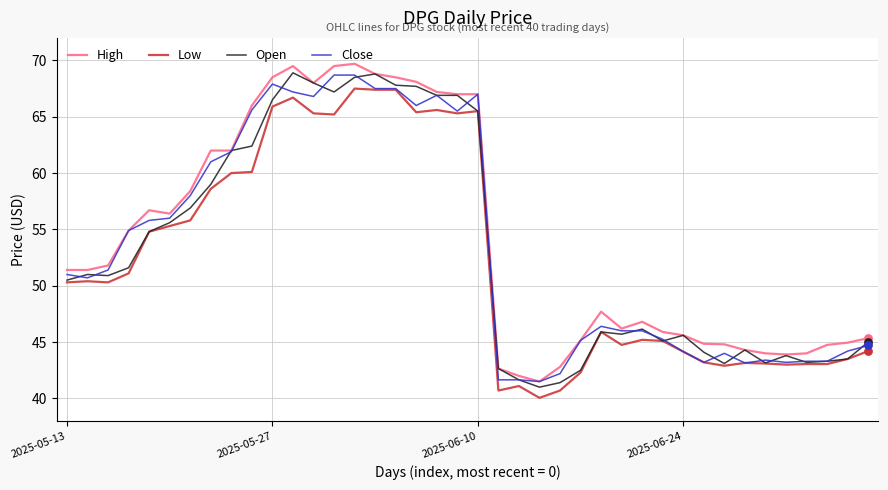

What is the highest value of the Open series?

68.9